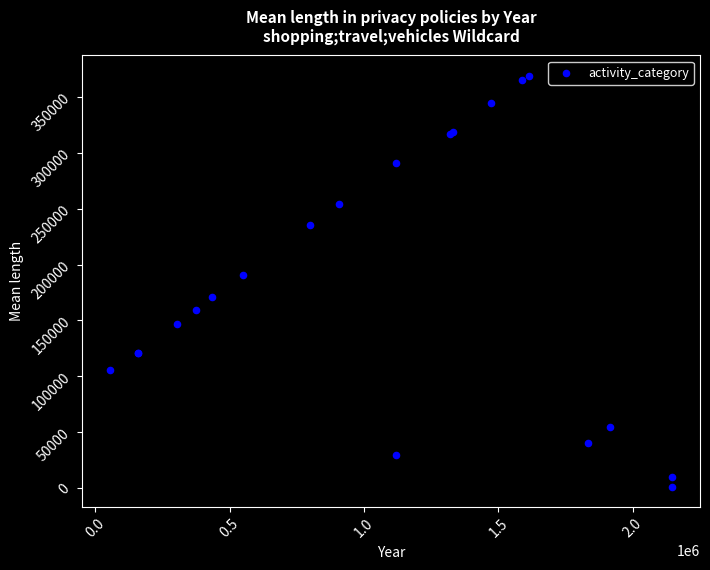

What Y value in the scatter plot is closest to 184998?

190891